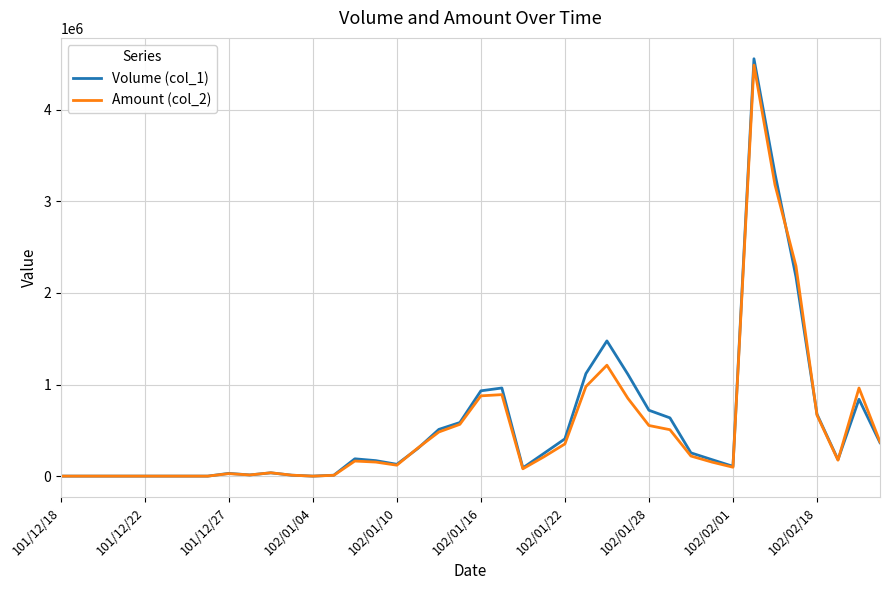

What are all the series names shown in the legend?

Volume (col_1), Amount (col_2)